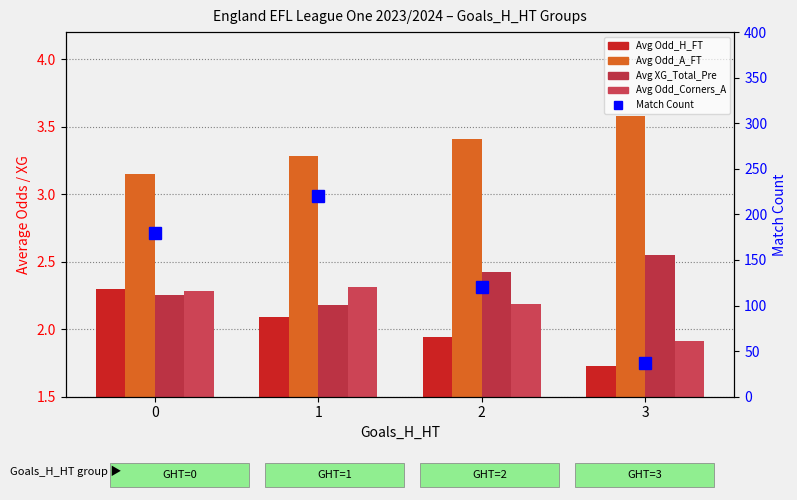

What is the value of the Avg Odd_A_FT bar at the 1st from the left?

3.1